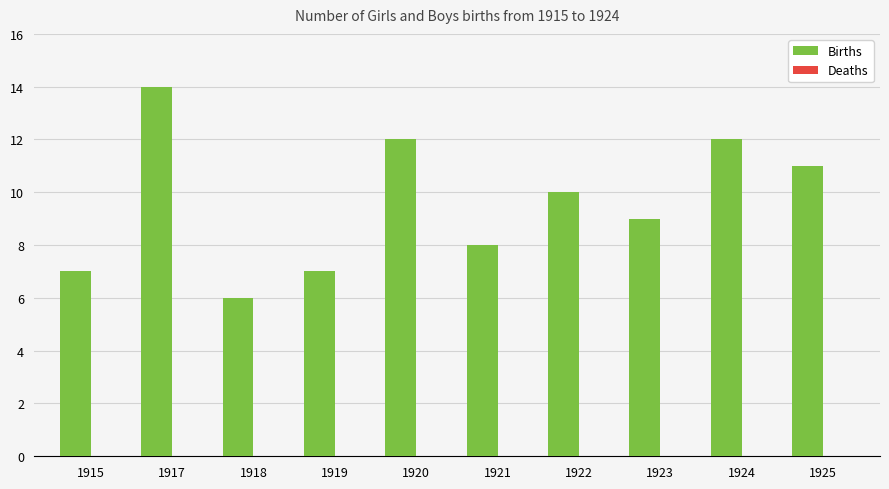

What value does the data have at 1920?

12